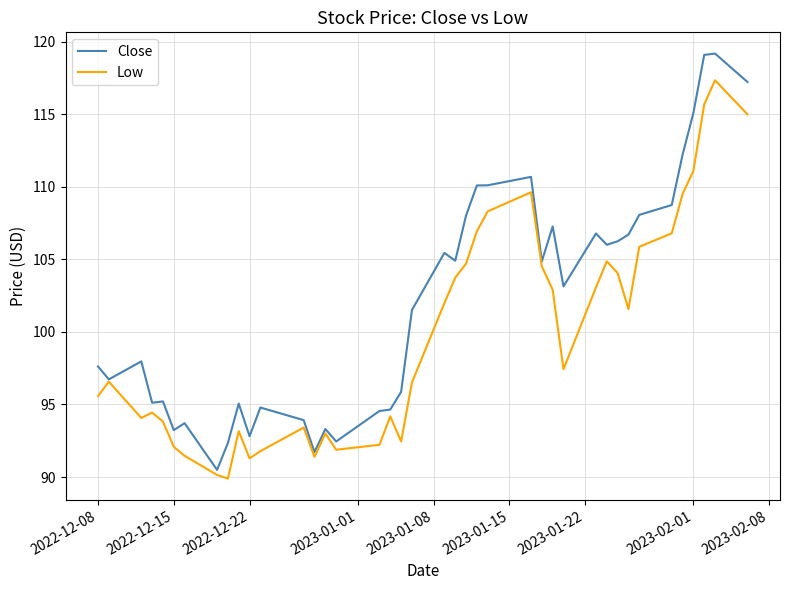

What is the lowest value of the Close series?

90.5